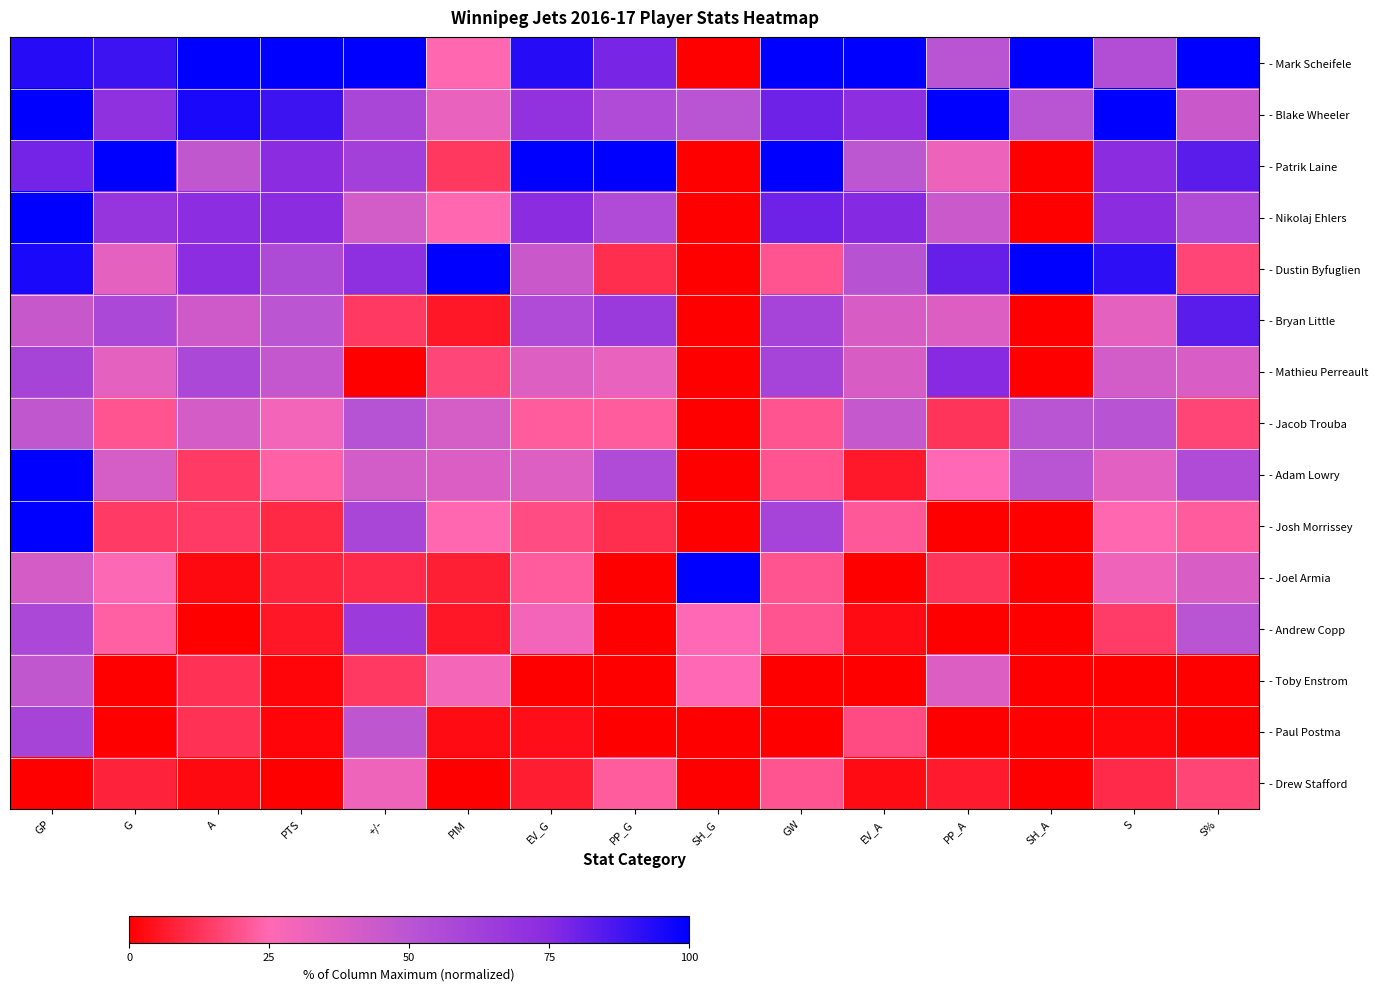

At which category is the sum across all series the highest?

GP